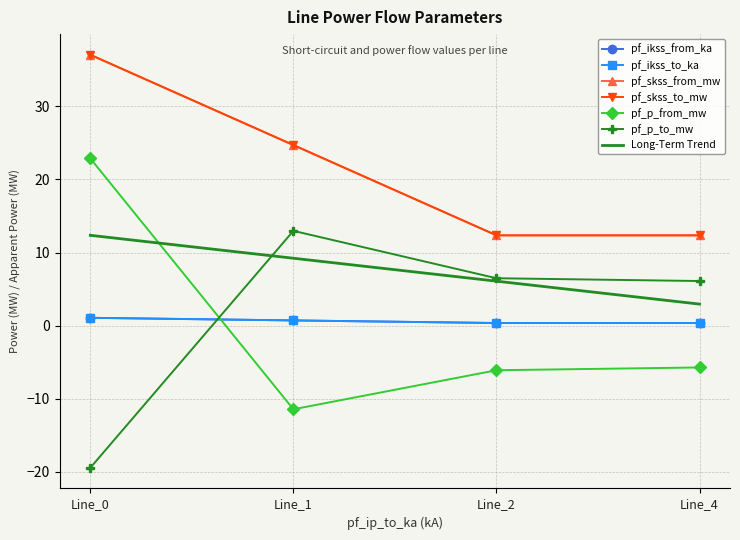

The pf_ikss_from_ka series shows 0.6 at Line_4. True or false?

False